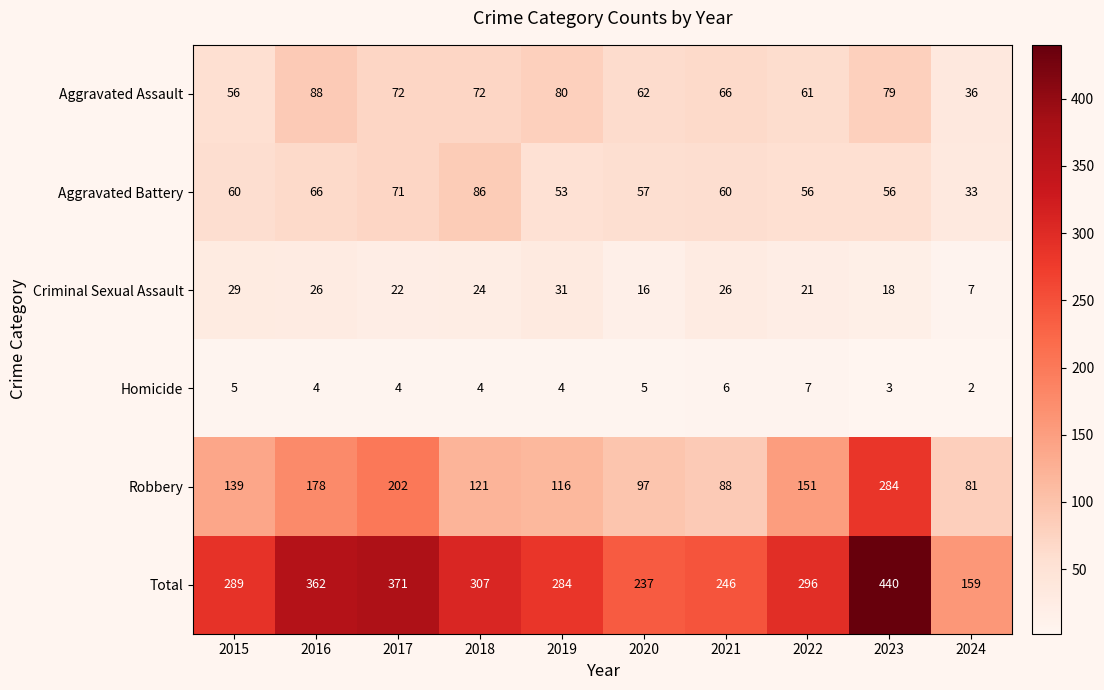

Which label corresponds to the smallest value in the chart?

2024